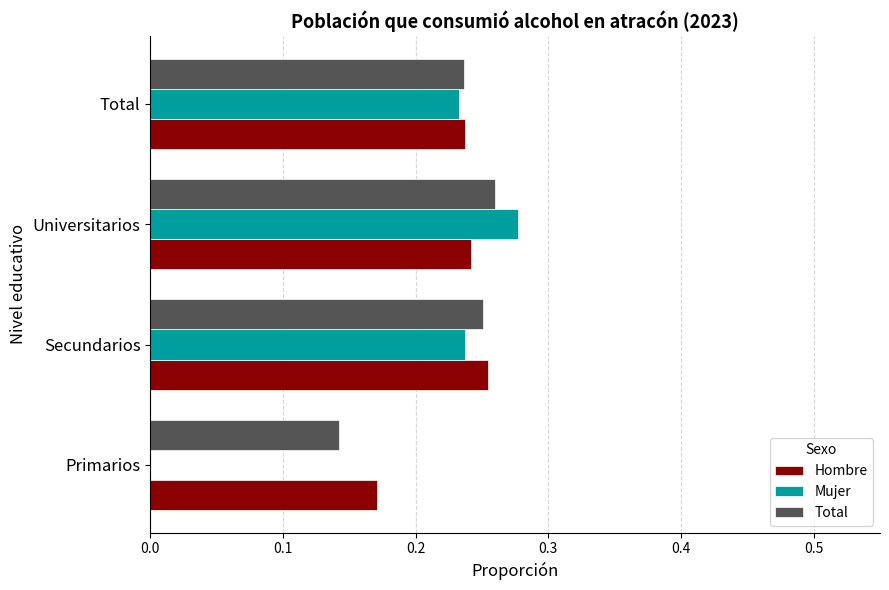

Which series has the widest spread of values?

Mujer